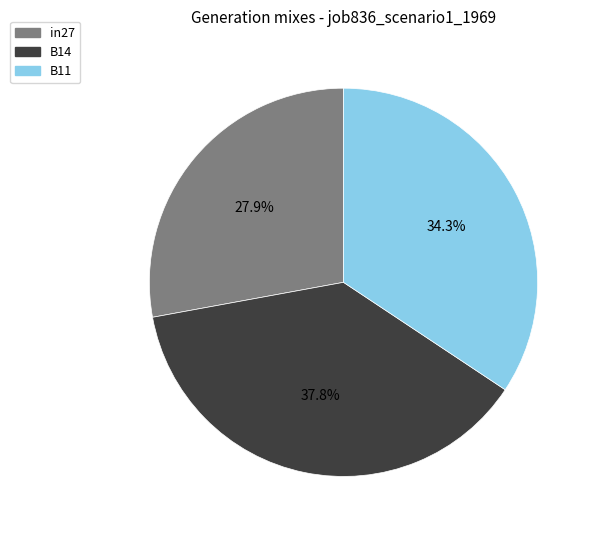

Count the number of slices in the pie.

3